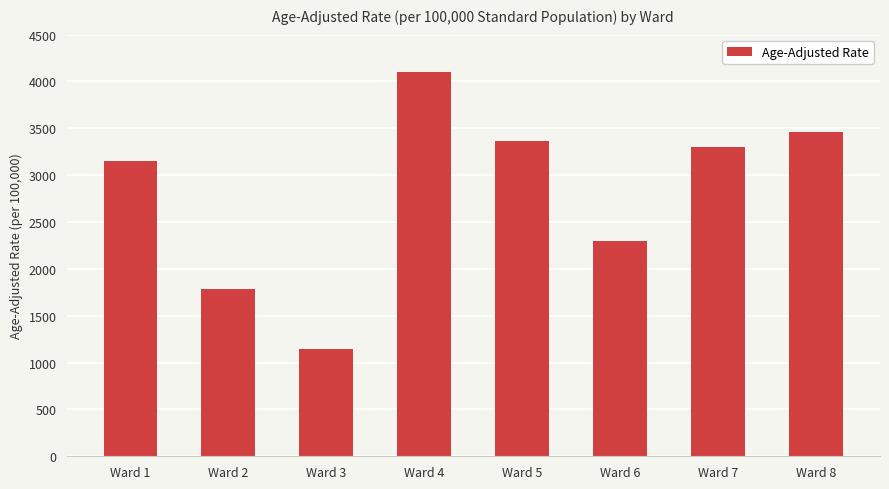

What is the sum of the values at Ward 7 and Ward 3?

4452.8